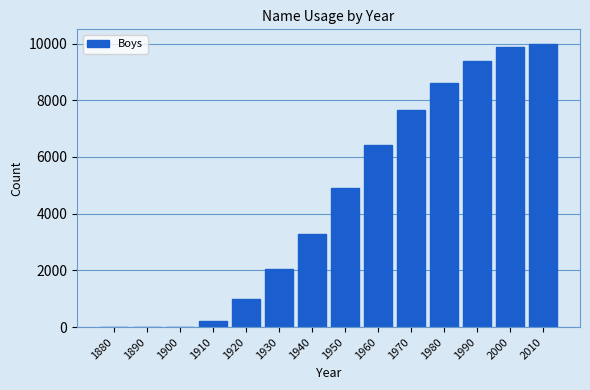

True or false: the data shows 3920 at 1980.

False